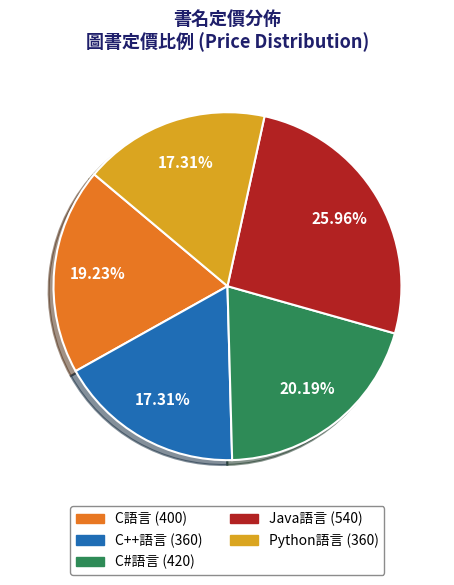

Does any single category account for the majority?

No